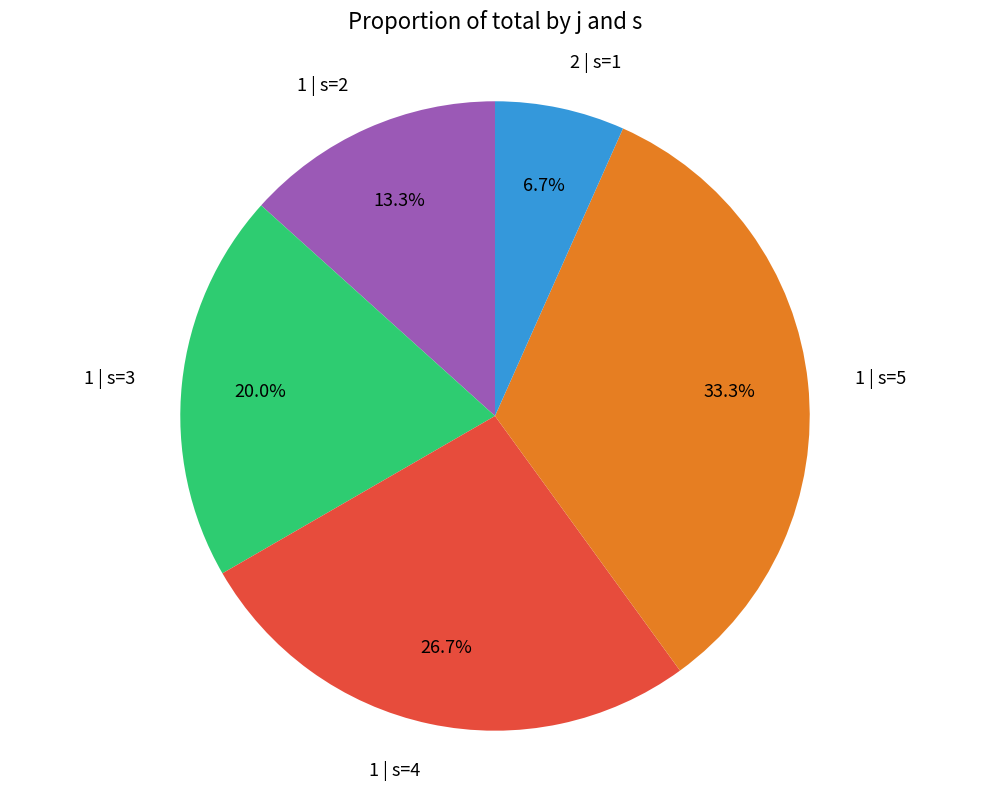

To the nearest percent, what portion does 2 | s=1 represent?

7%